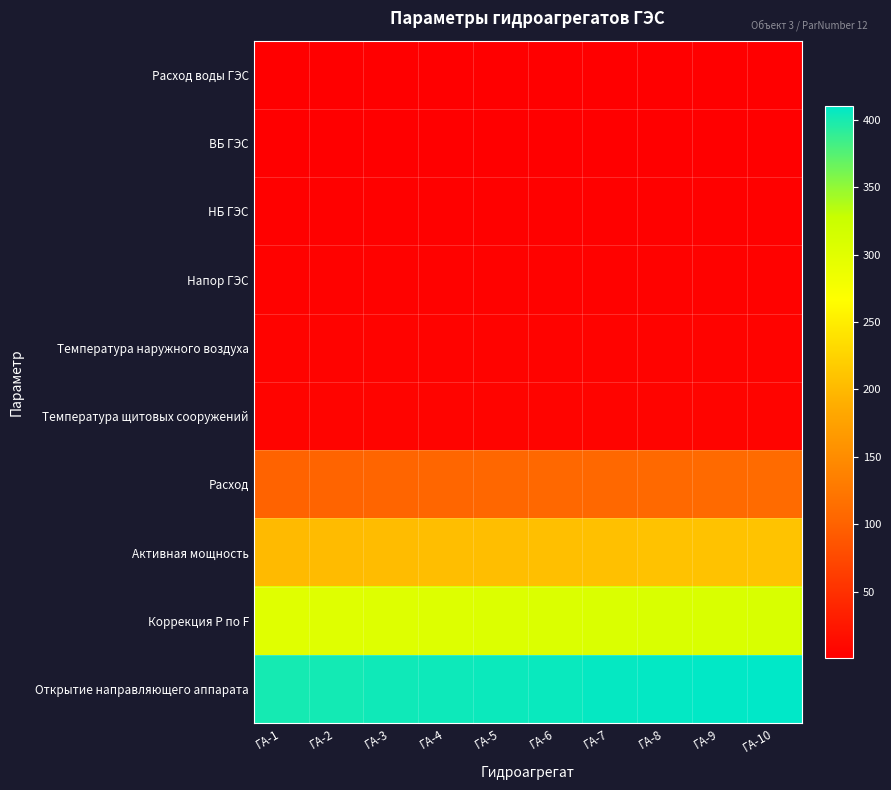

Which has a higher value, ГА-6 or ГА-4?

ГА-6